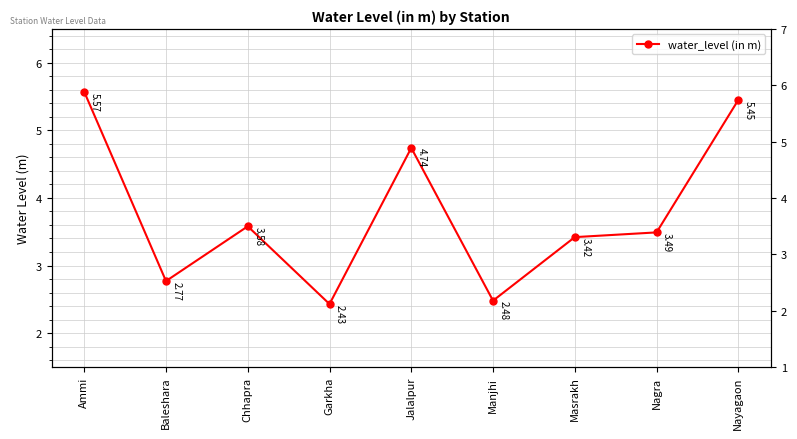

What is the sum of the values at Jalalpur and Ammi?

10.3